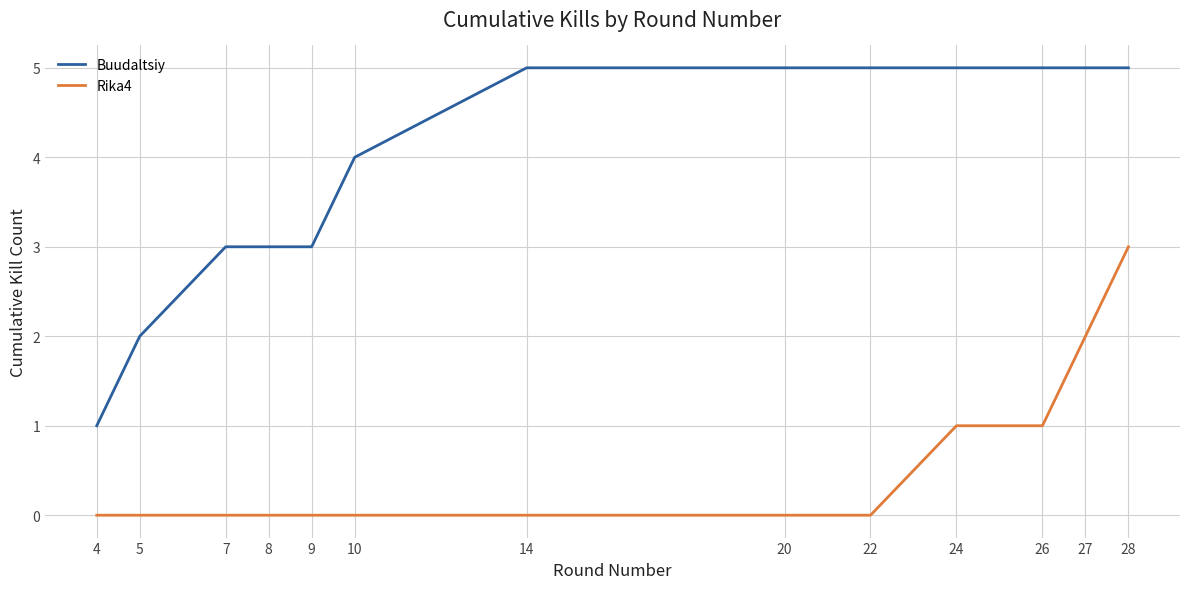

Reading left to right, extract all data points from this chart.

Buudaltsiy: 1	2	3	3	3	4	5	5	5	5	5	5	5
Rika4: 0	0	0	0	0	0	0	0	0	1	1	2	3